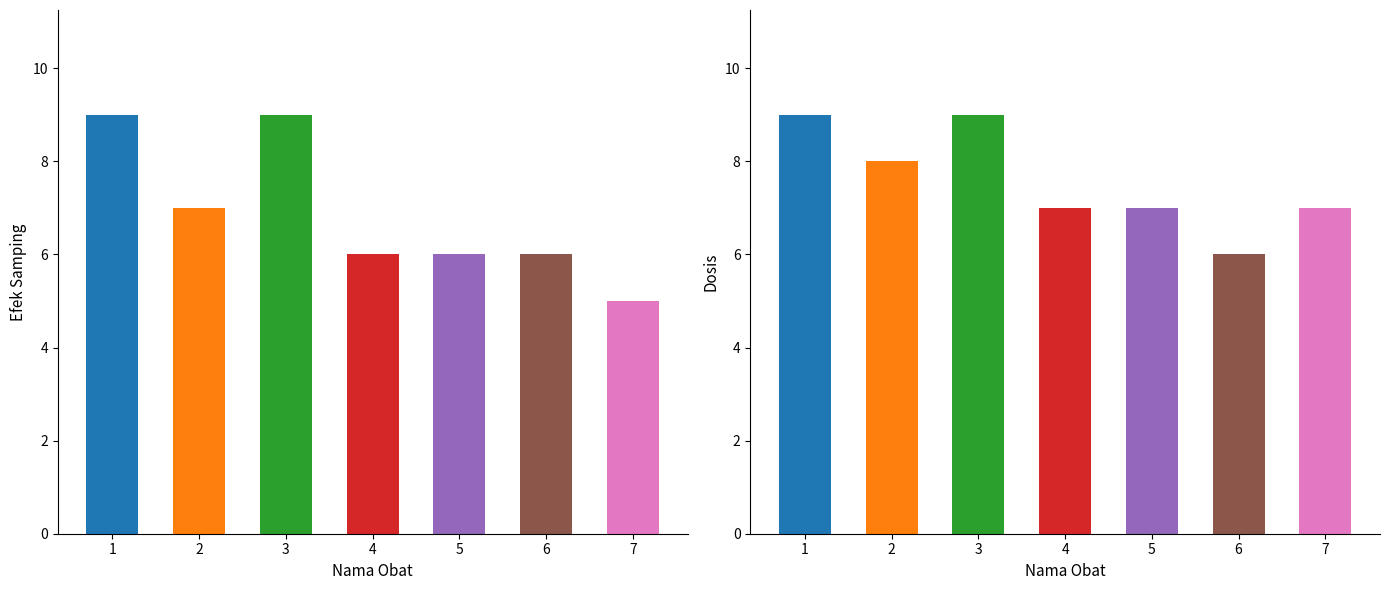

What is the sum of all Dosis values?

53